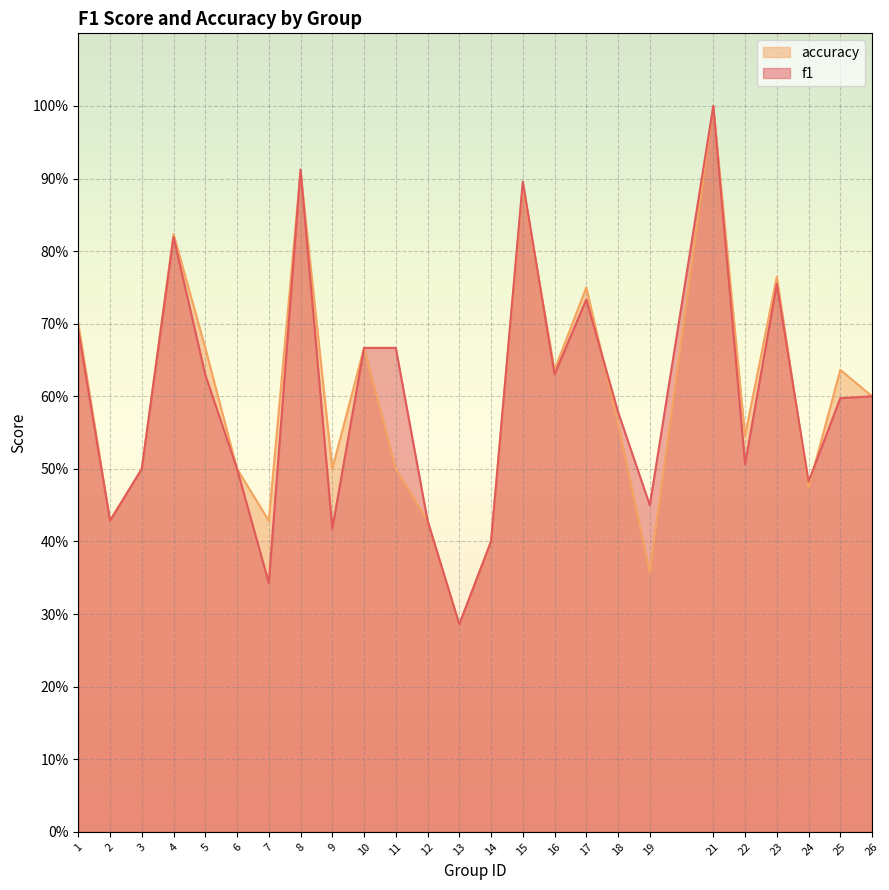

Between 22 and 26, which series saw the biggest shift?

f1